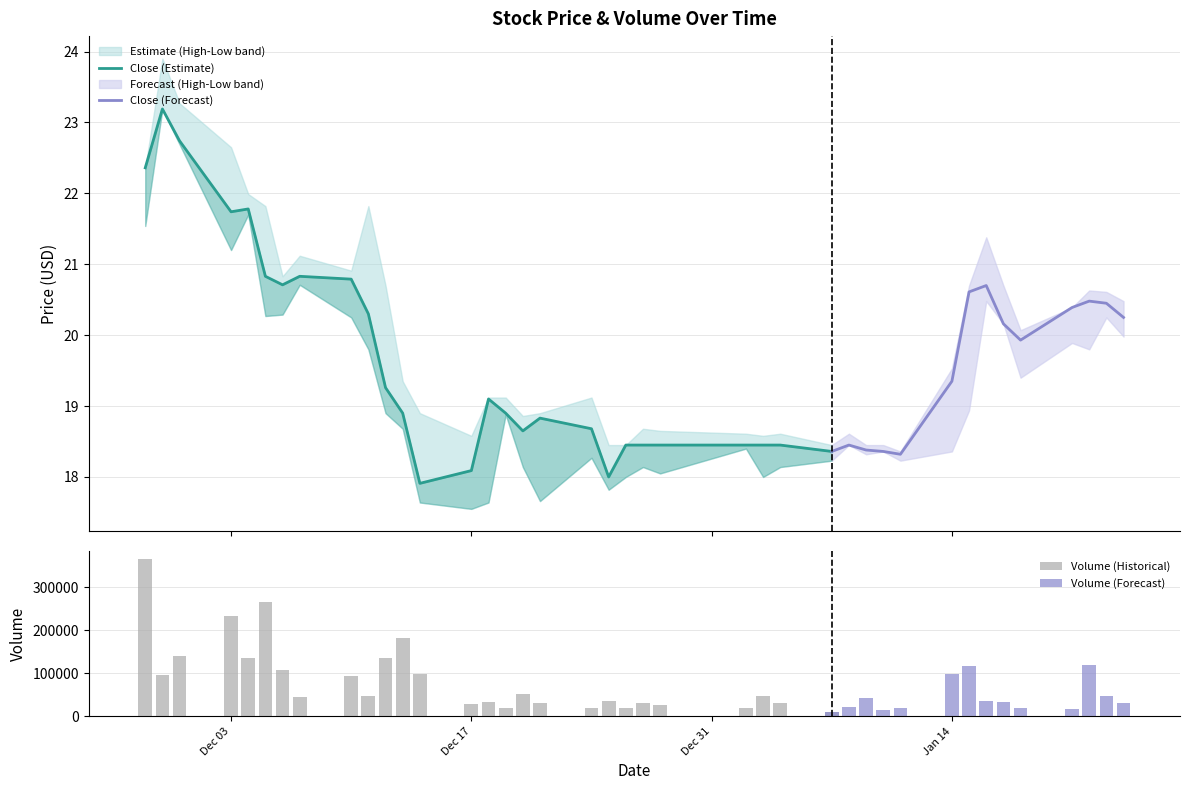

Does the chart contain any negative values?

No